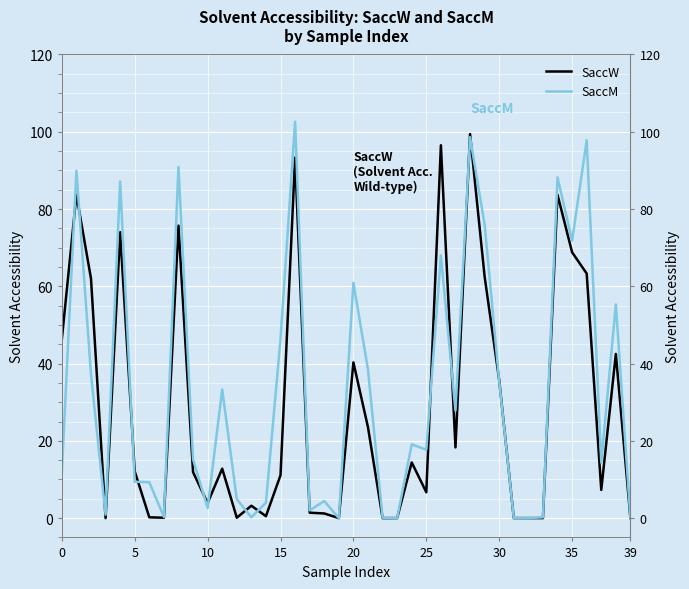

What is the label of the 21st point from the right?

19